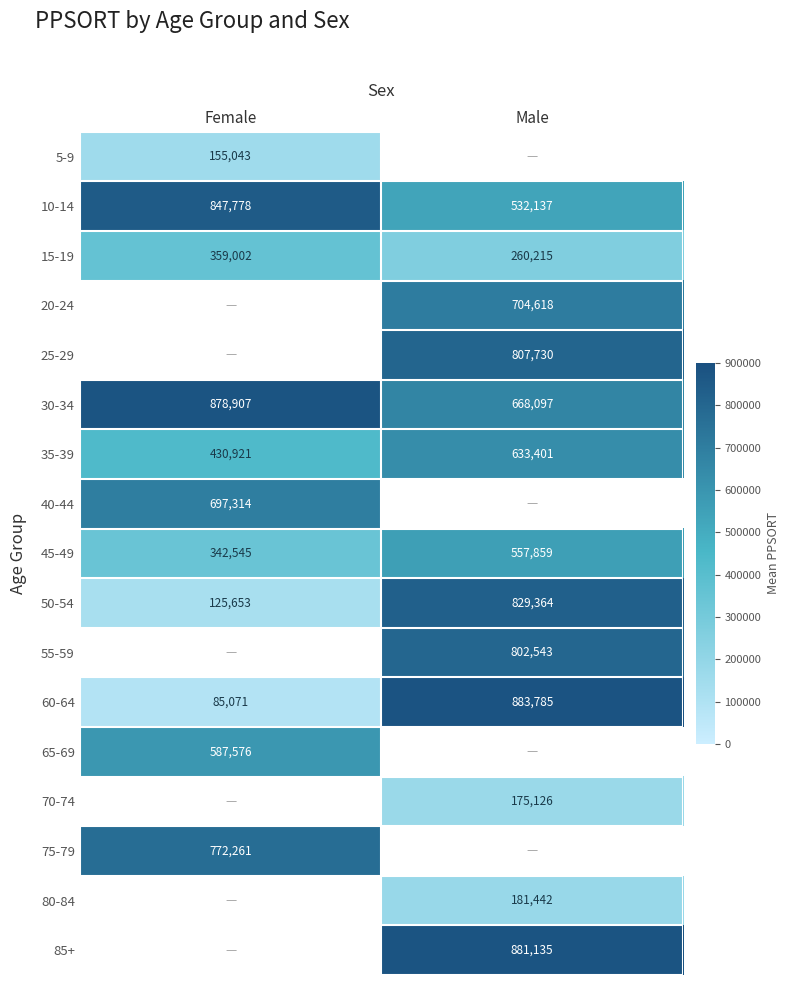

Which category has the highest value in the 50-54 series?

Male